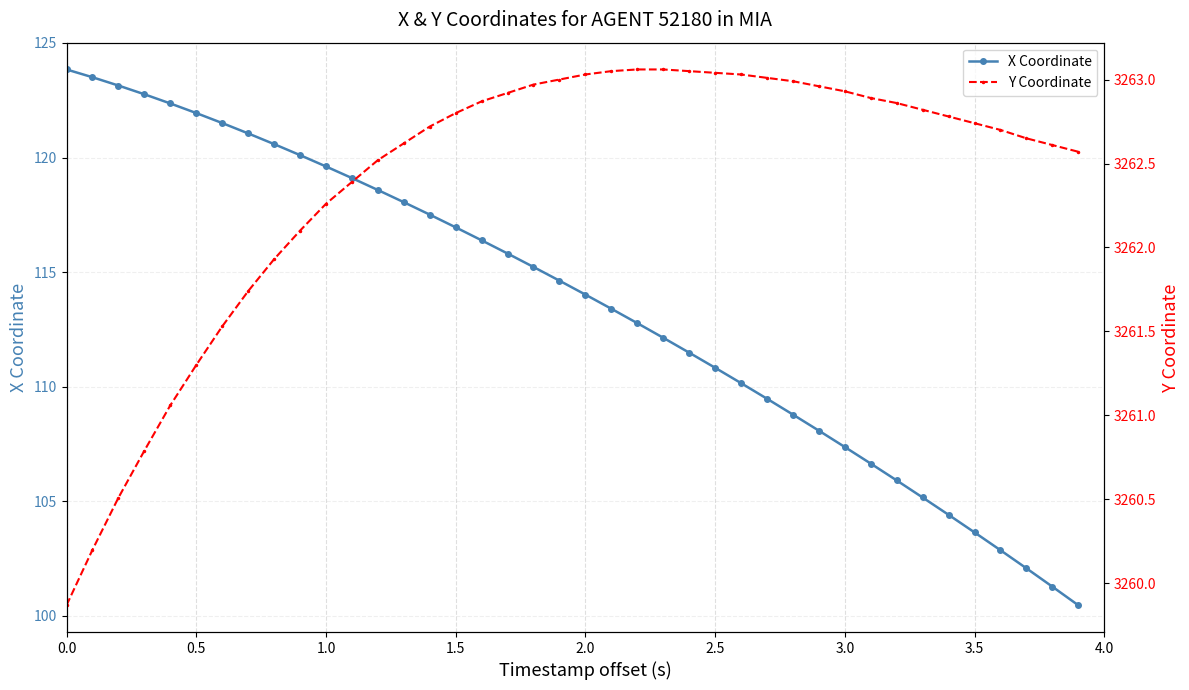

True or false: X Coordinate has a value of 24.0 at 1.5.

False